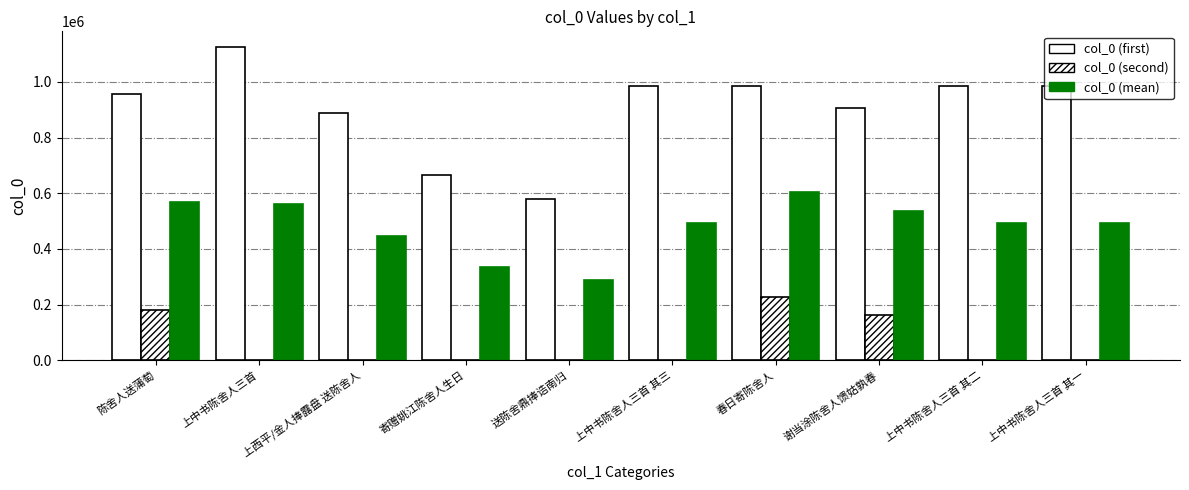

What is the average value of the col_0 (second) series?

56731.4